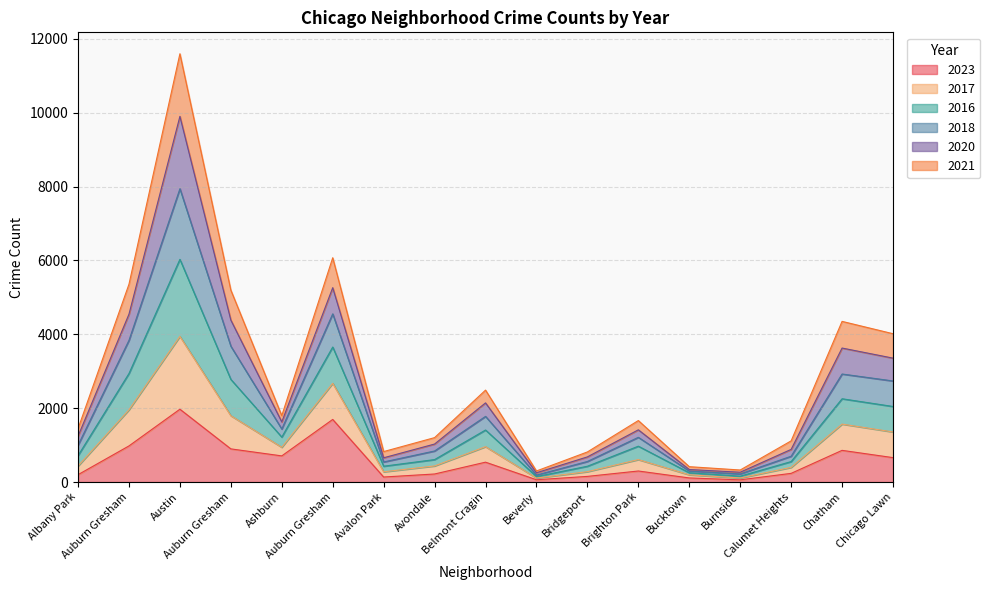

What is the label of the 10th point from the right?

Avondale